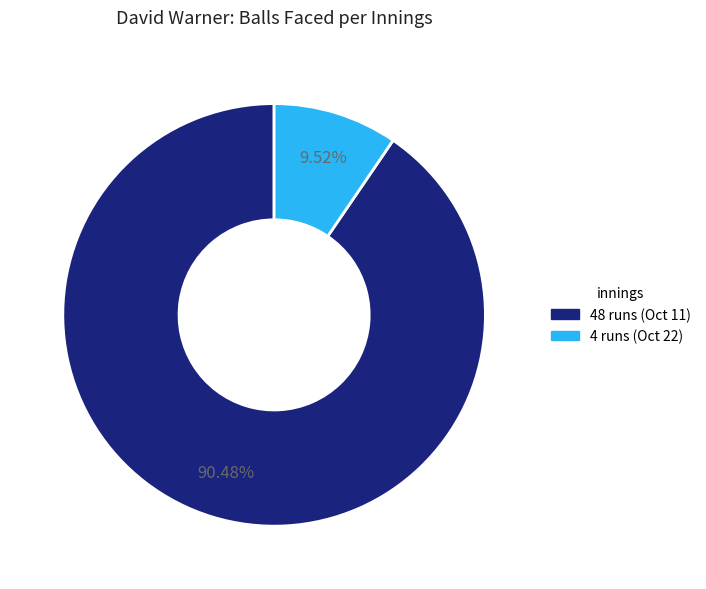

The 48 runs (Oct 11) slice represents 78% of the pie. True or false?

False